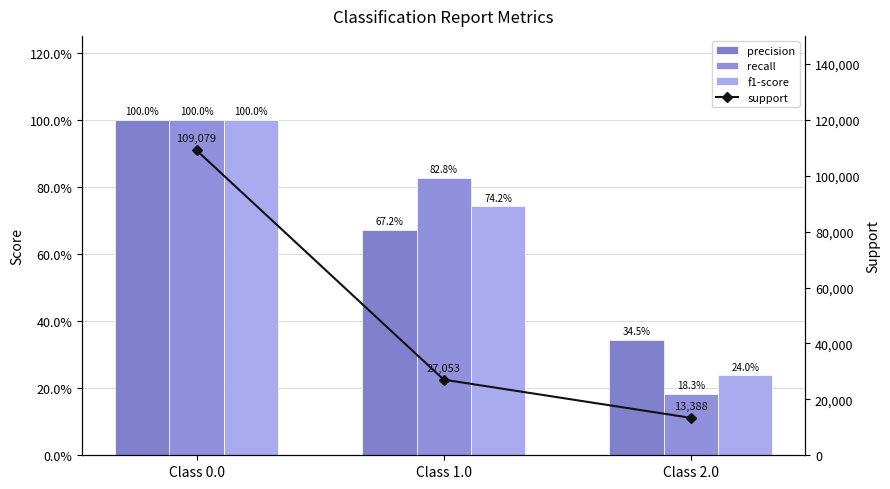

List the series in order of their peak value, highest first.

support, precision, recall, f1-score